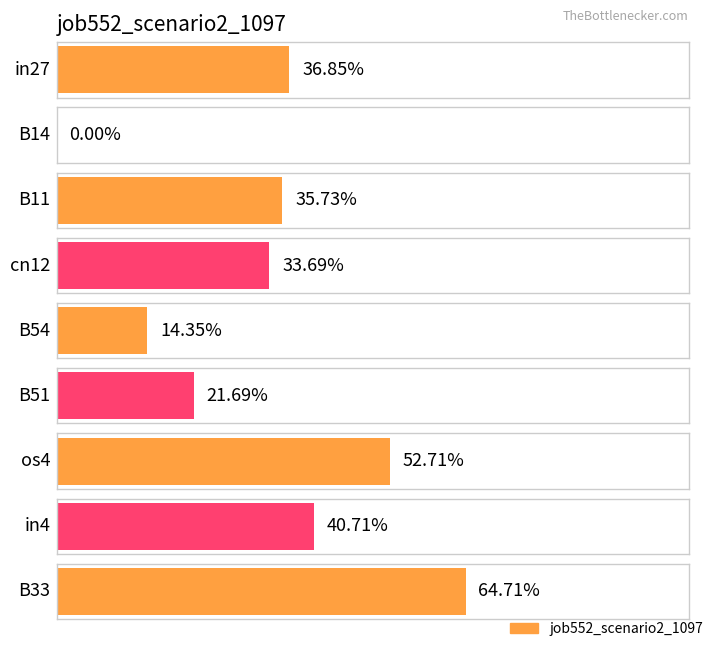

At which category does the chart reach its peak across all series?

B33